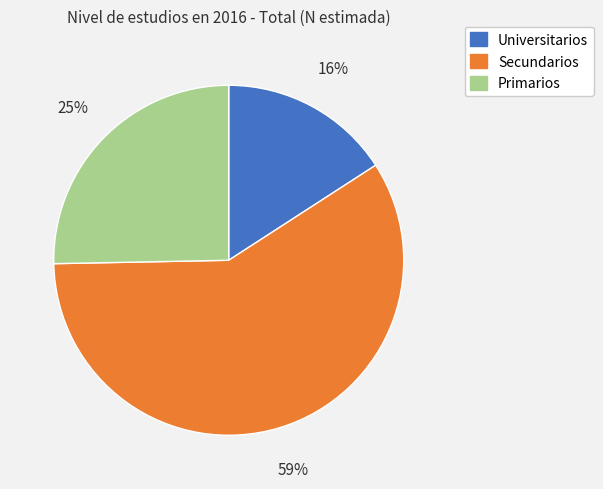

To the nearest percent, what is the combined percentage of Primarios and Secundarios?

84%